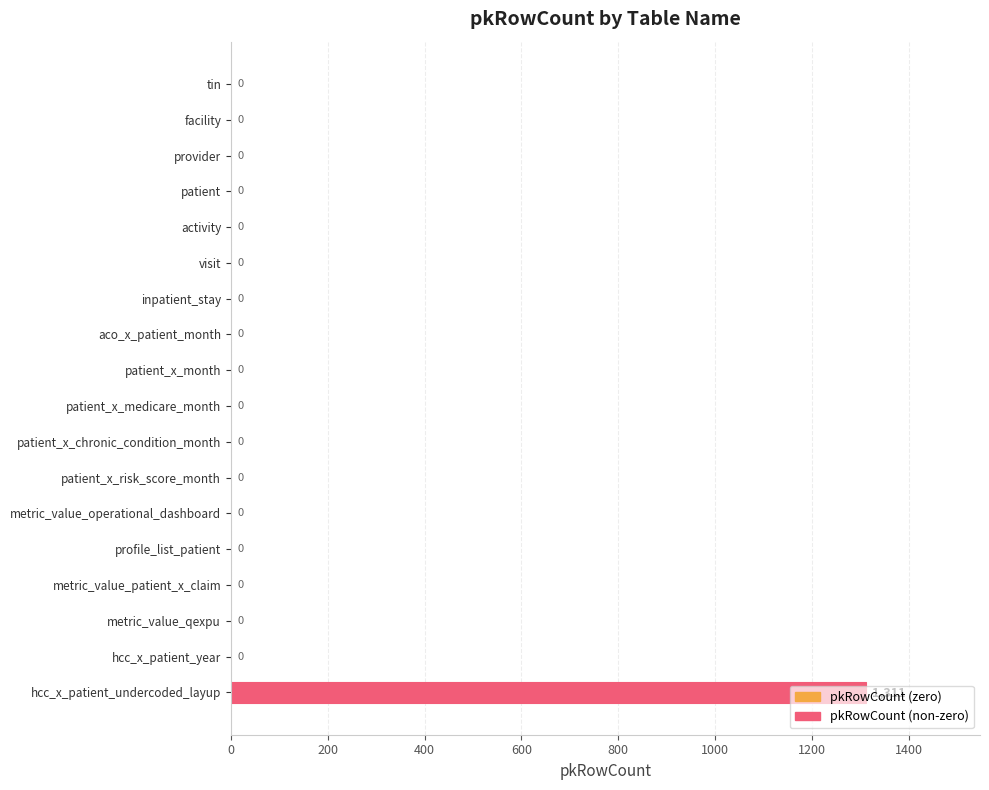

What is the sum of all values?

1311